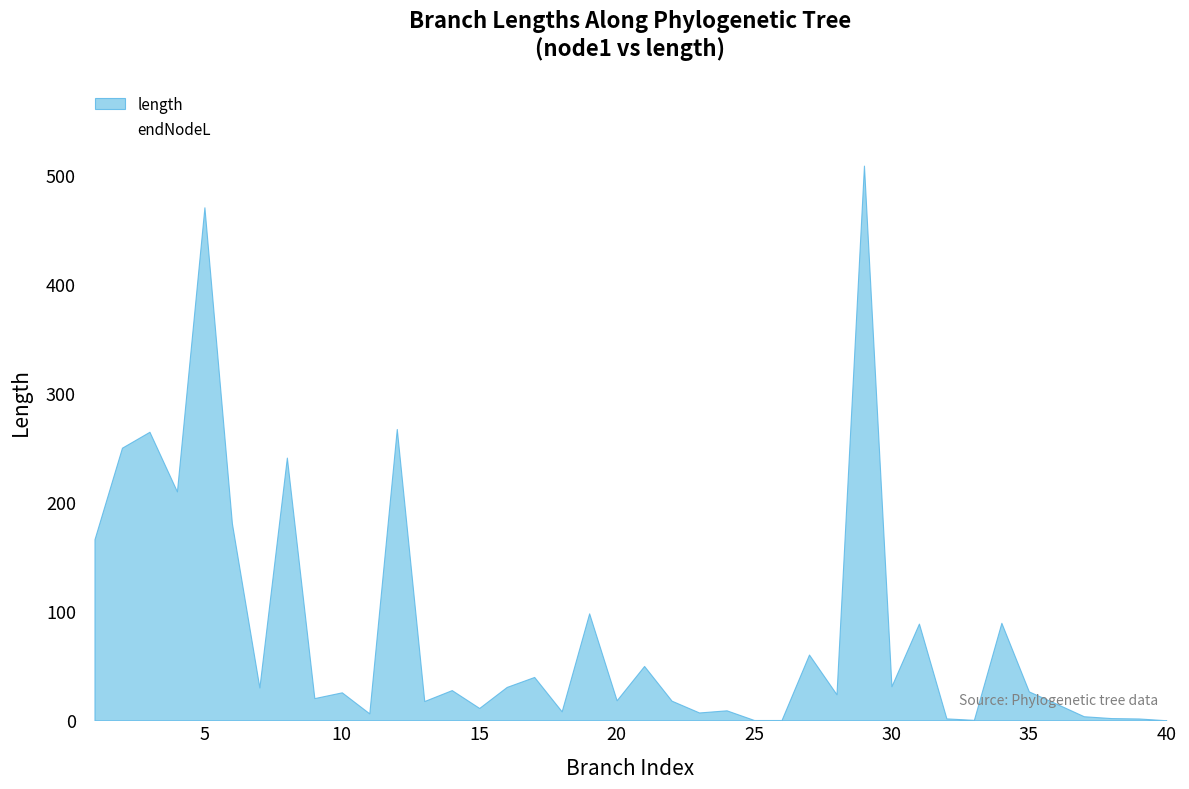

What is the greatest value displayed?

508.9